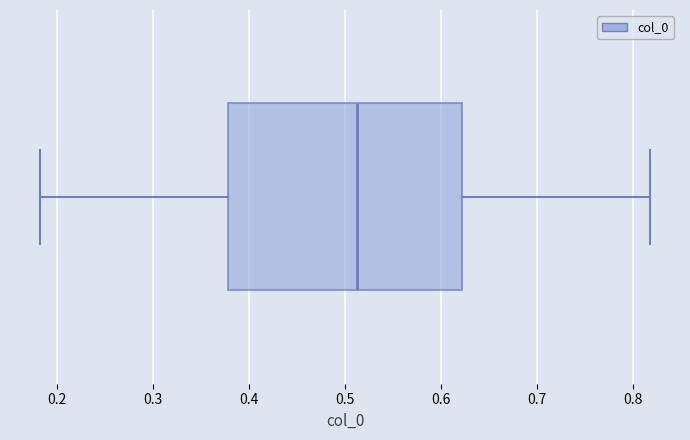

Read this box plot against the x-axis: the position of the median line, the range covered by the box, and the ends of both whiskers. The values are not printed on the chart, so give them approximately, as read against the axis.

median 0.51, box 0.38 to 0.62, whiskers 0.18 to 0.82